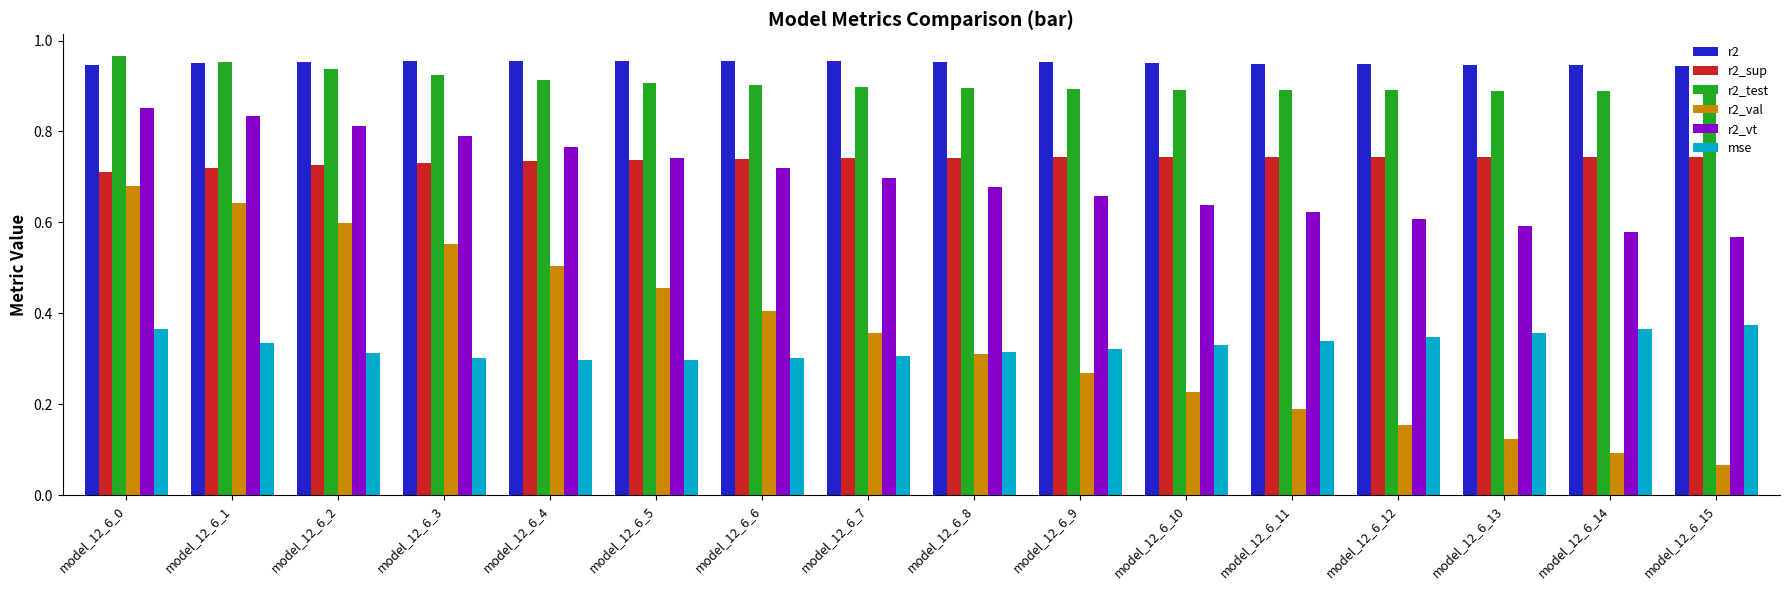

Count the r2_vt values in the range 0 to 1.

16